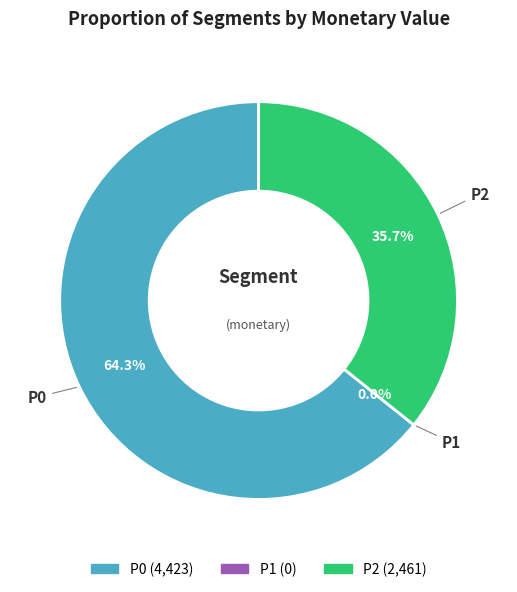

What percentage is NOT represented by P0?

35.7%